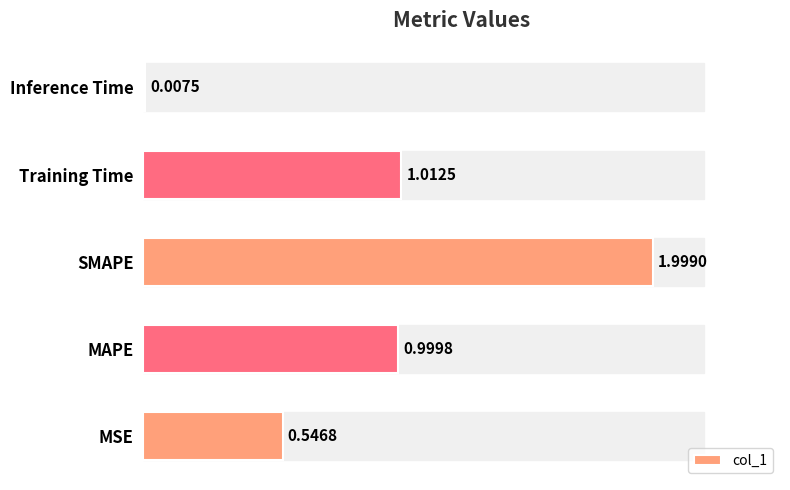

Between SMAPE and Training Time, which is larger?

SMAPE